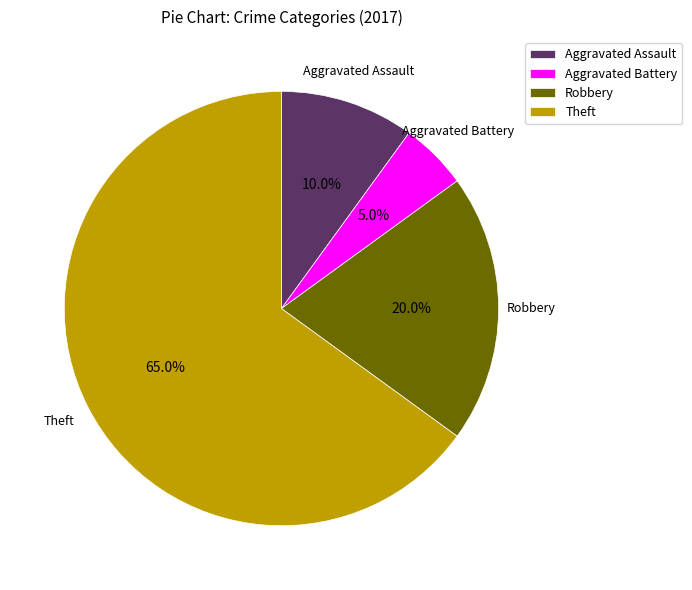

The Robbery slice represents 20% of the pie. True or false?

True